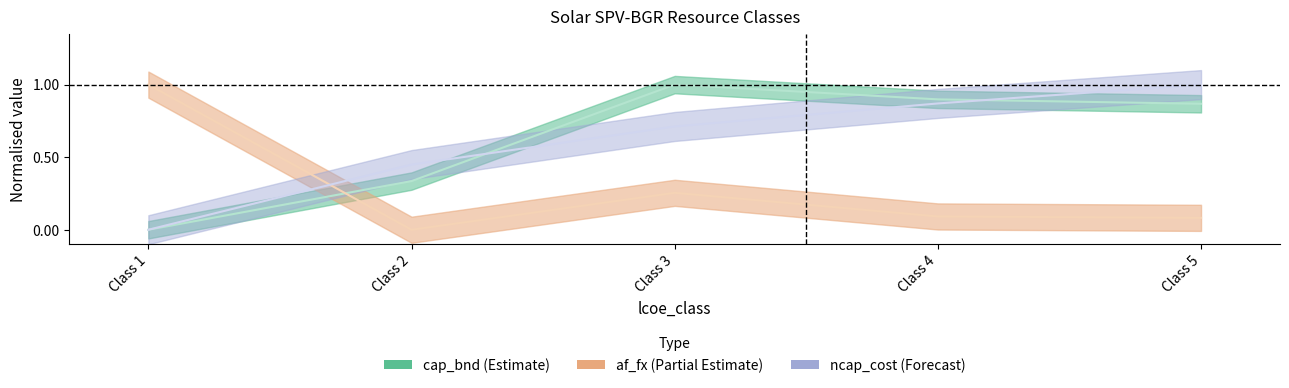

At which label is cap_bnd (Estimate) closest to 0?

Class 1